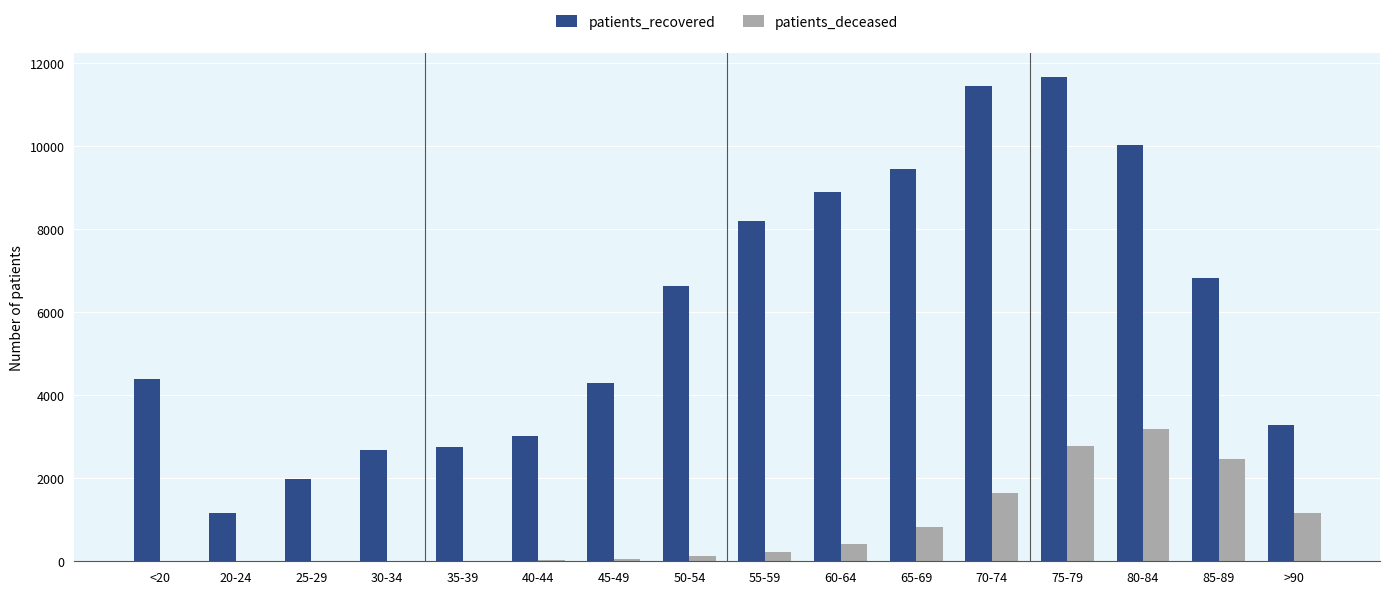

Between 45-49 and 80-84, which series saw the biggest shift?

patients_recovered